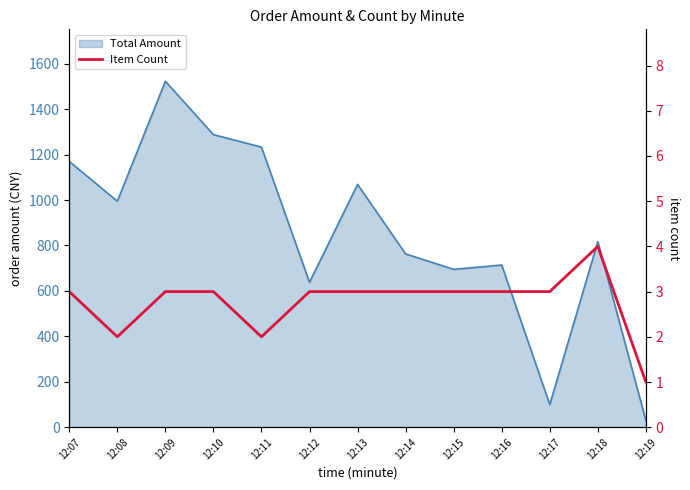

Which label corresponds to the smallest value in the chart?

12:19